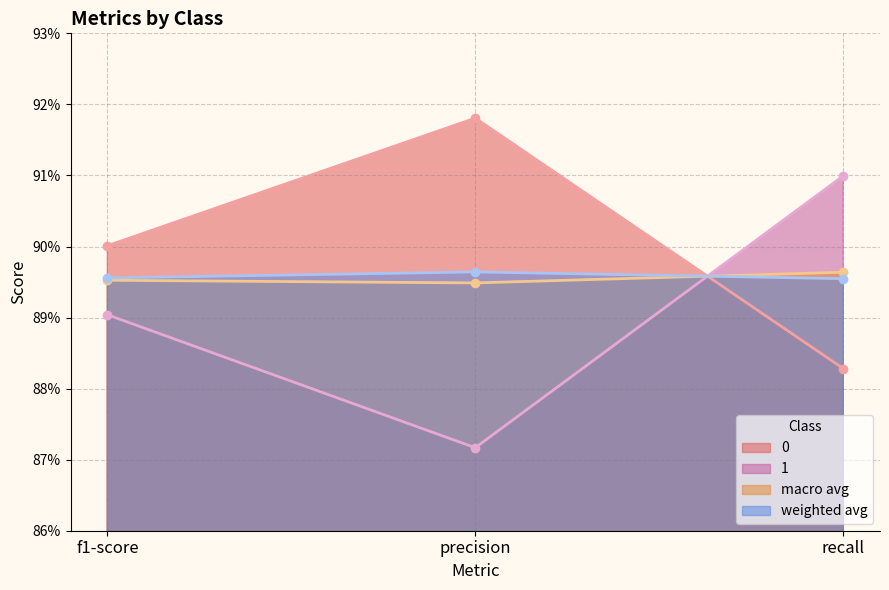

Between f1-score and precision, which is larger?

precision